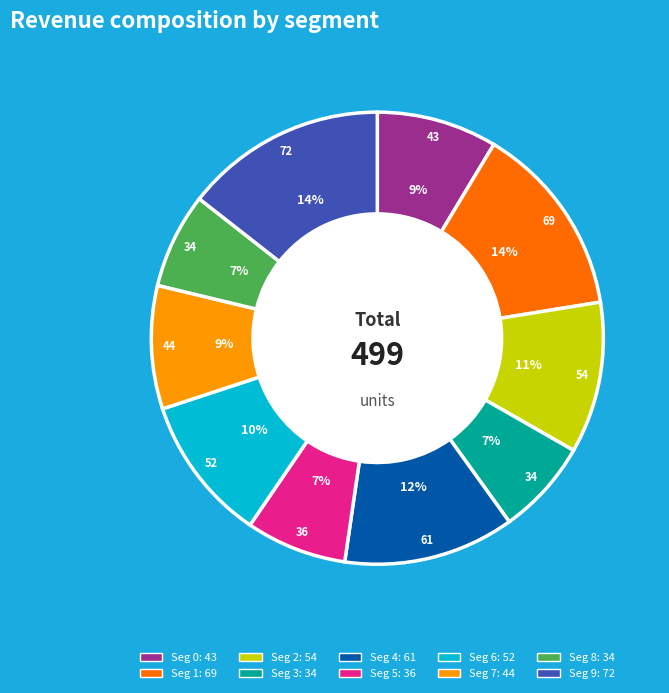

To the nearest percent, what is the average slice percentage?

10%